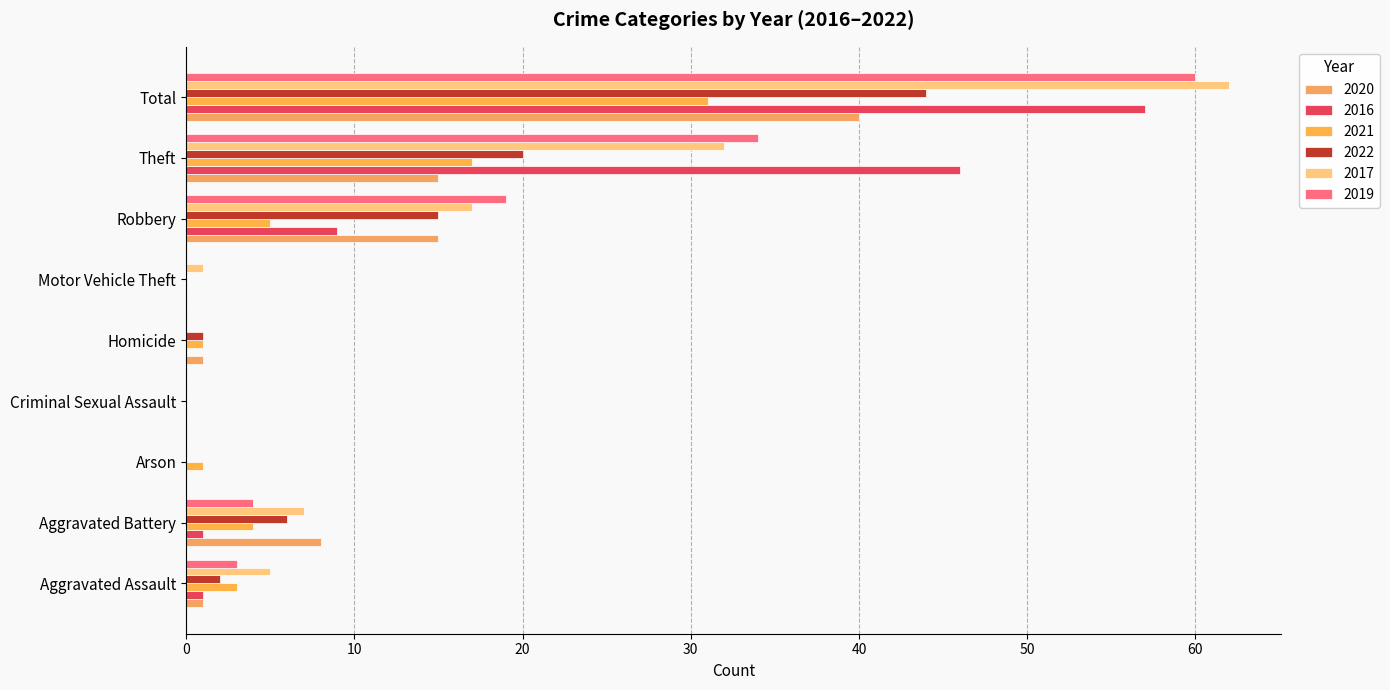

Count the number of data series in this chart.

6